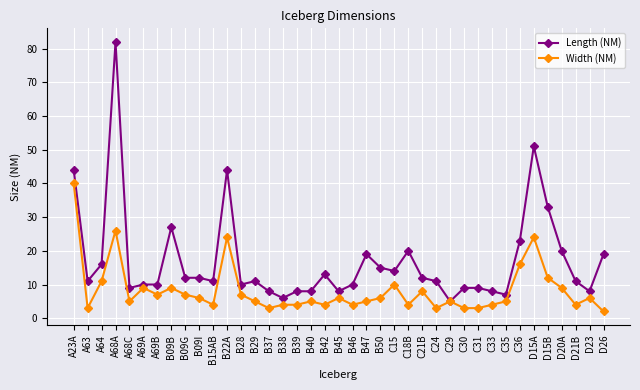

List the series in order of their peak value, highest first.

Length (NM), Width (NM)